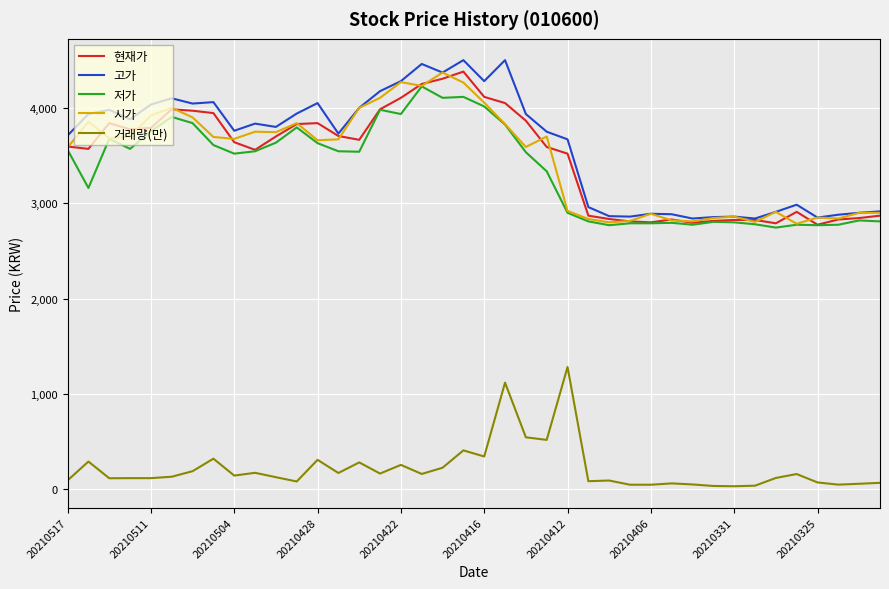

True or false: 거래량(만) and 고가 intersect in this chart.

False